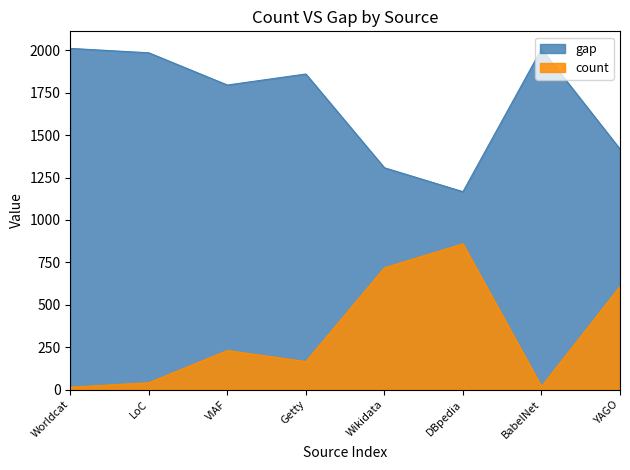

The value of gap at BabelNet is 2008. True or false?

True